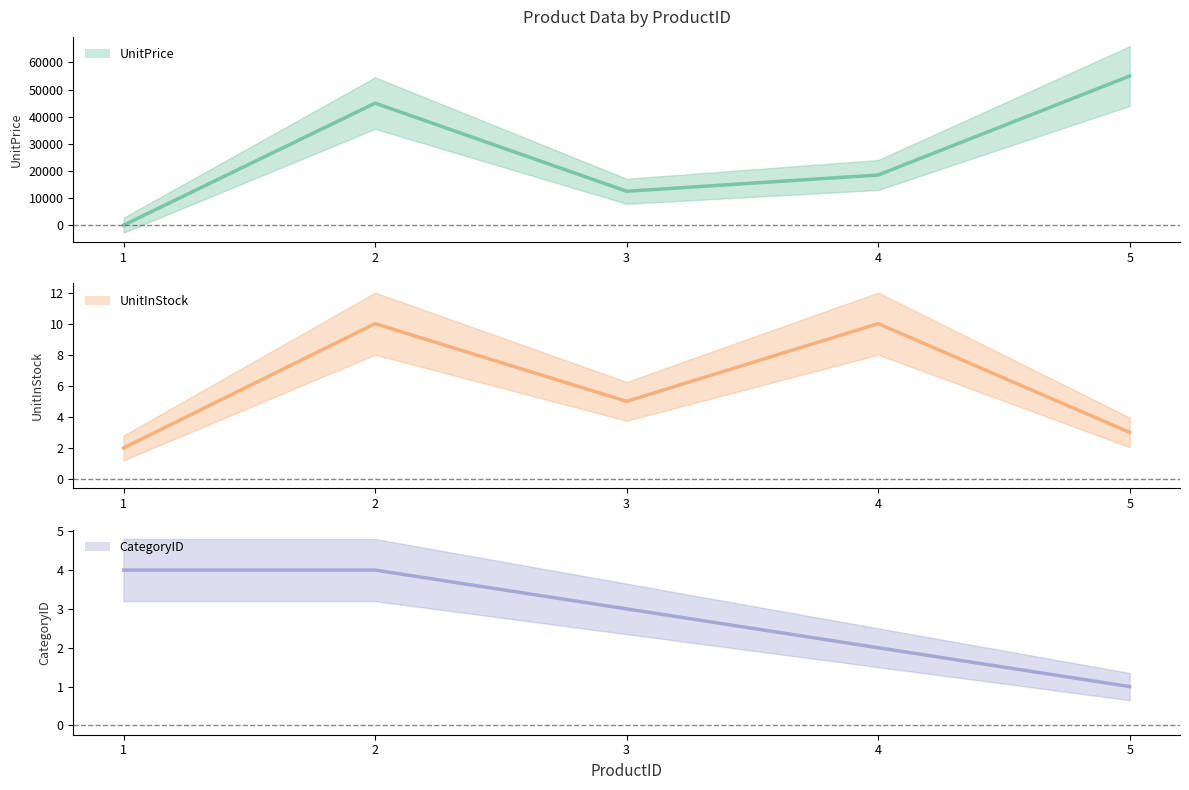

What is the difference between the CategoryID values at 4 and 1?

2